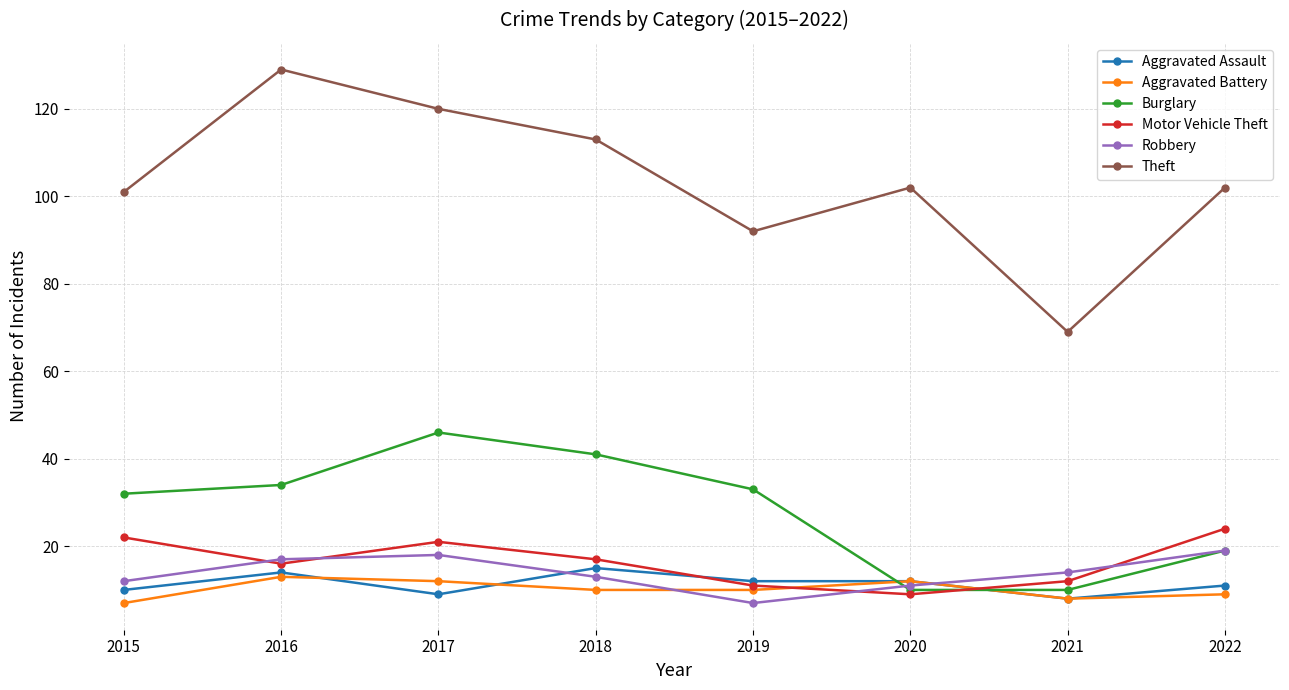

Which category has the highest value in the Motor Vehicle Theft series?

2022